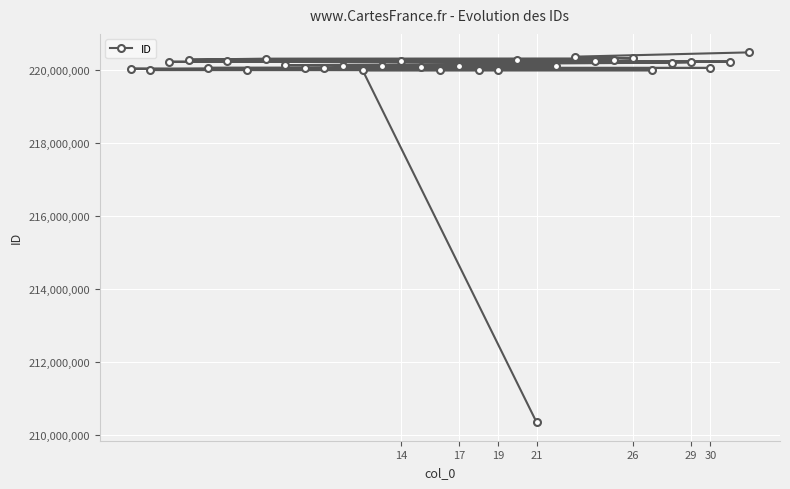

What is the average value?

219866504